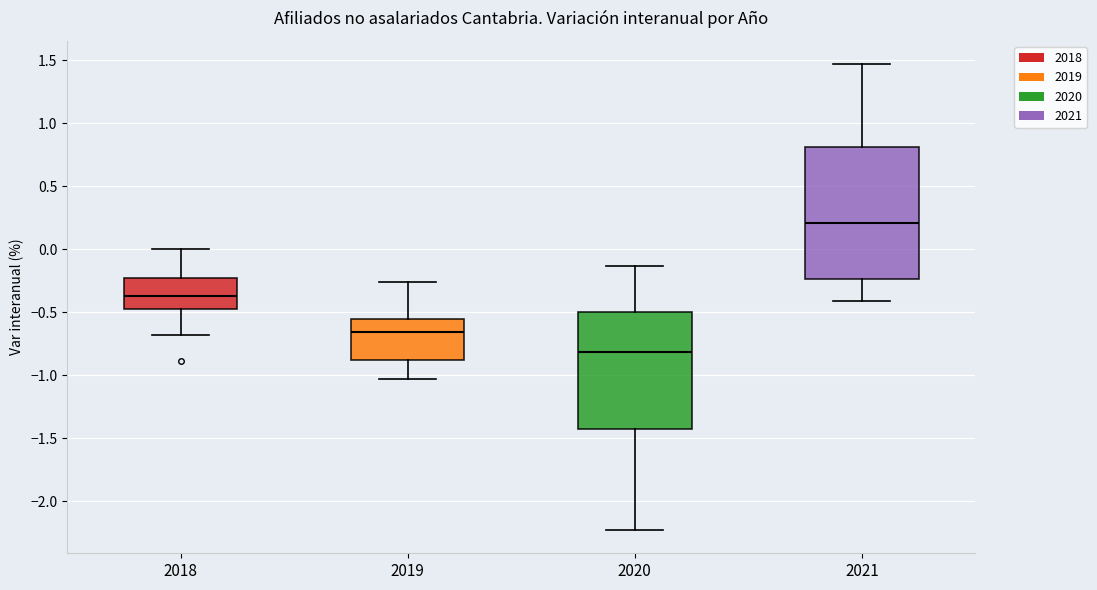

Reading left to right, read every box against the y-axis: the position of its median line, the range the box covers, and the ends of its whiskers. The values are not printed on the chart, so give them approximately, as read against the axis.

2018: median -0.35, box -0.45 to -0.20, whiskers -0.70 to 0.00
2019: median -0.65, box -0.90 to -0.55, whiskers -1.05 to -0.25
2020: median -0.80, box -1.40 to -0.50, whiskers -2.25 to -0.15
2021: median 0.20, box -0.25 to 0.80, whiskers -0.40 to 1.45